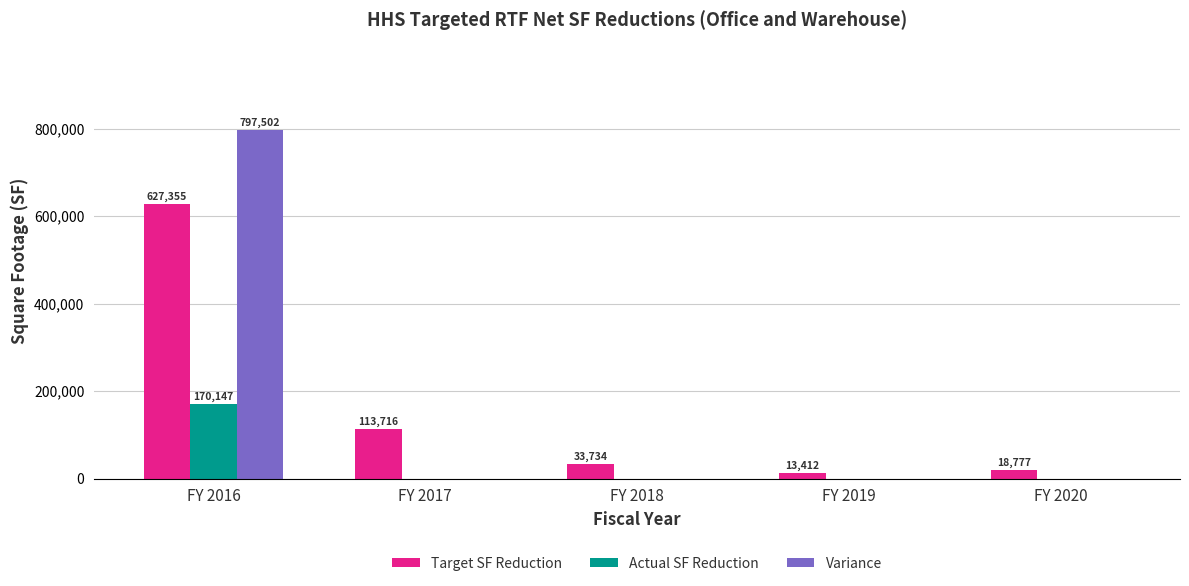

What is the maximum value for Actual SF Reduction?

170147